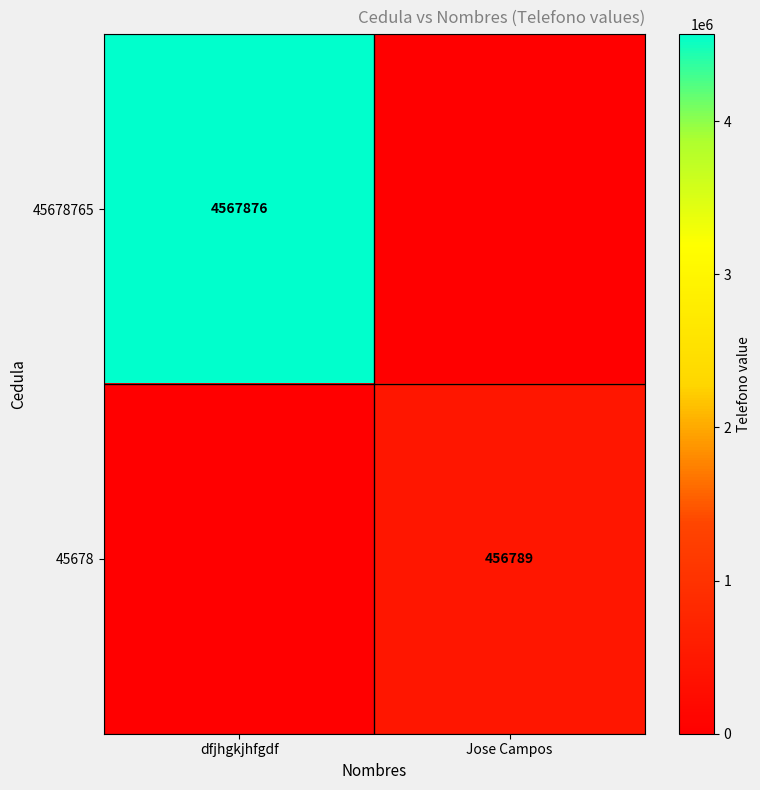

The 45678 series shows 456789 at Jose Campos. True or false?

True